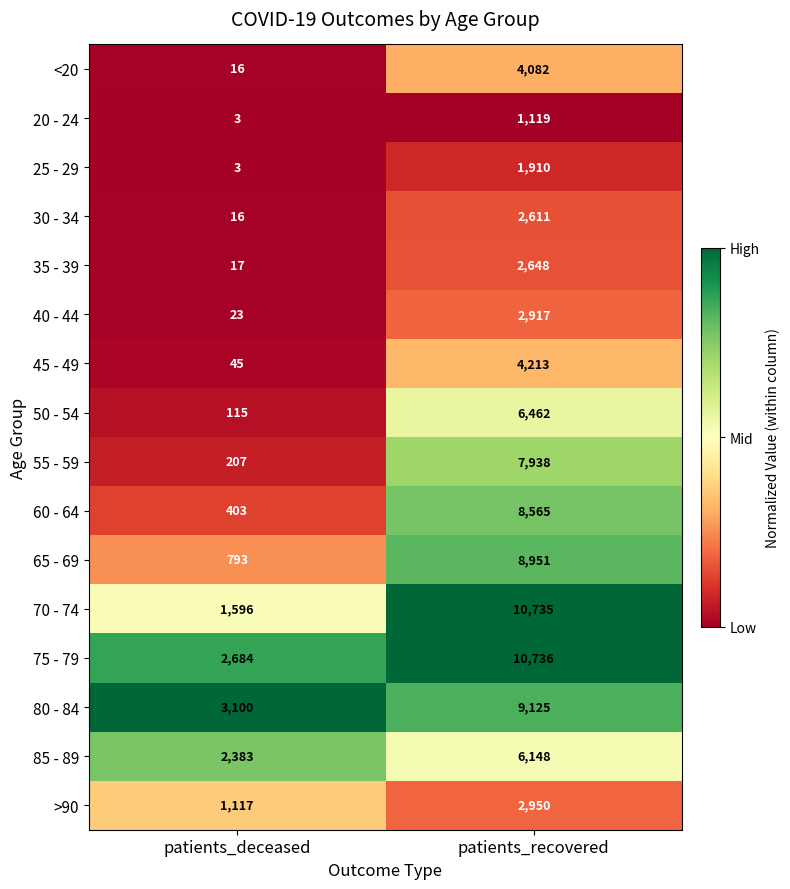

What is the total value across all series at patients_recovered?

91110